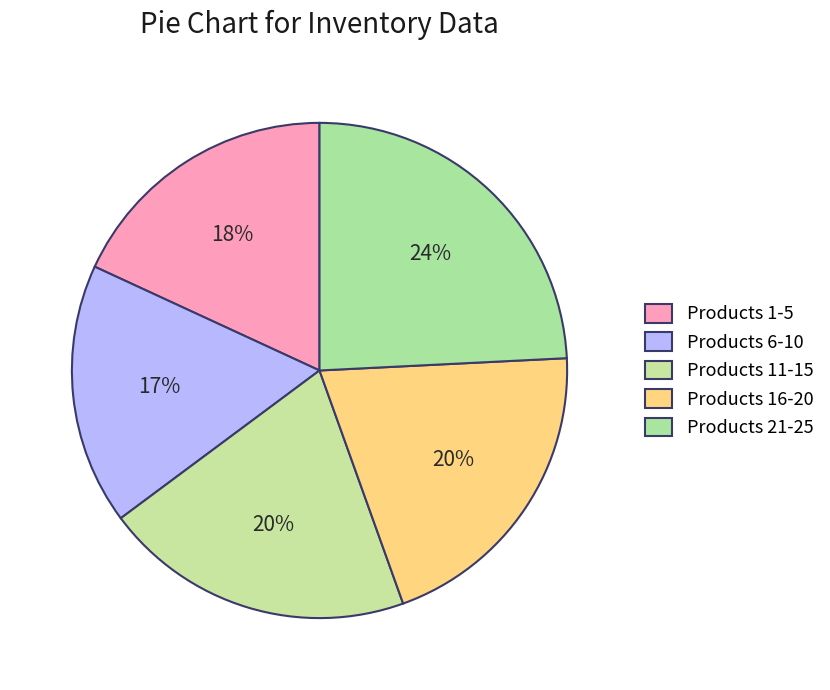

How many segments does this pie chart have?

5